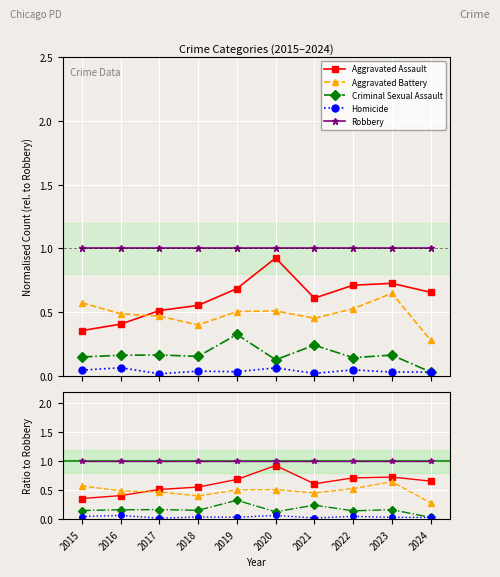

Which series has the widest spread of values?

Aggravated Assault